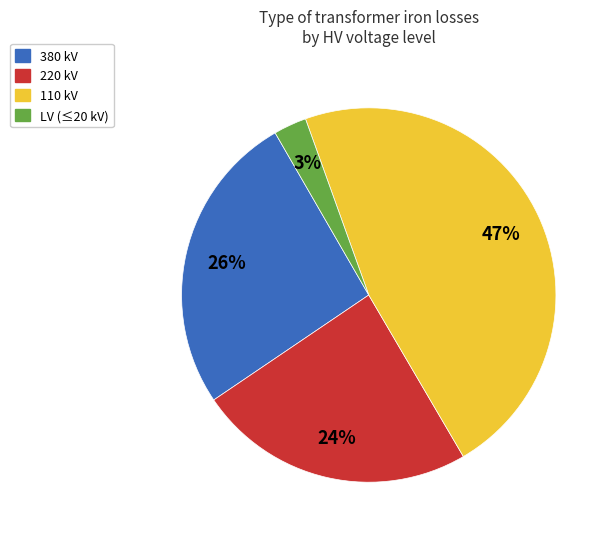

Is there a majority slice in this chart?

No